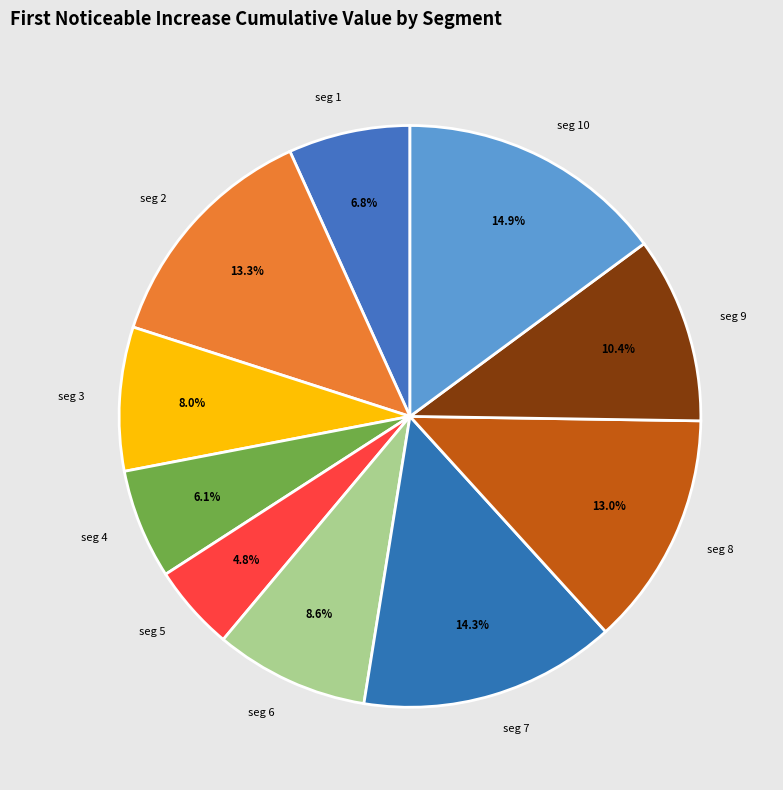

Do seg 6 and seg 3 together represent more than half of the pie?

No